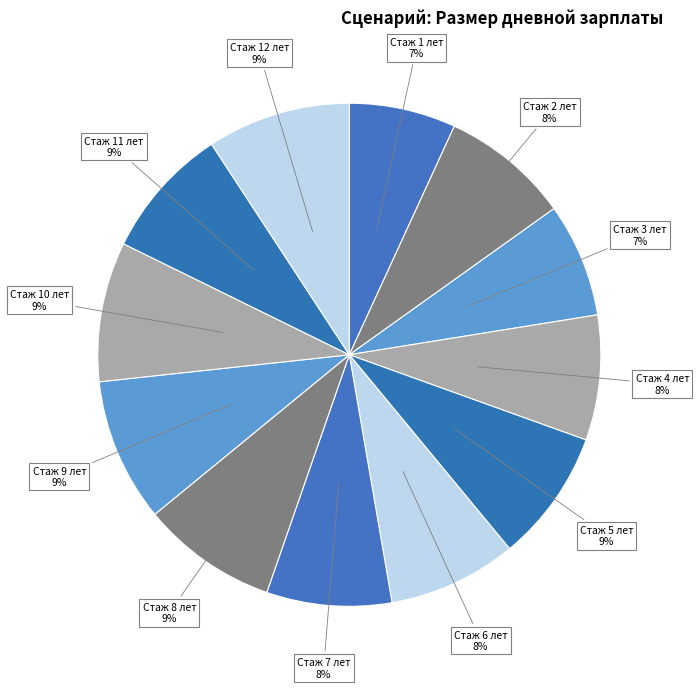

To the nearest percent, what is the average slice percentage?

8%